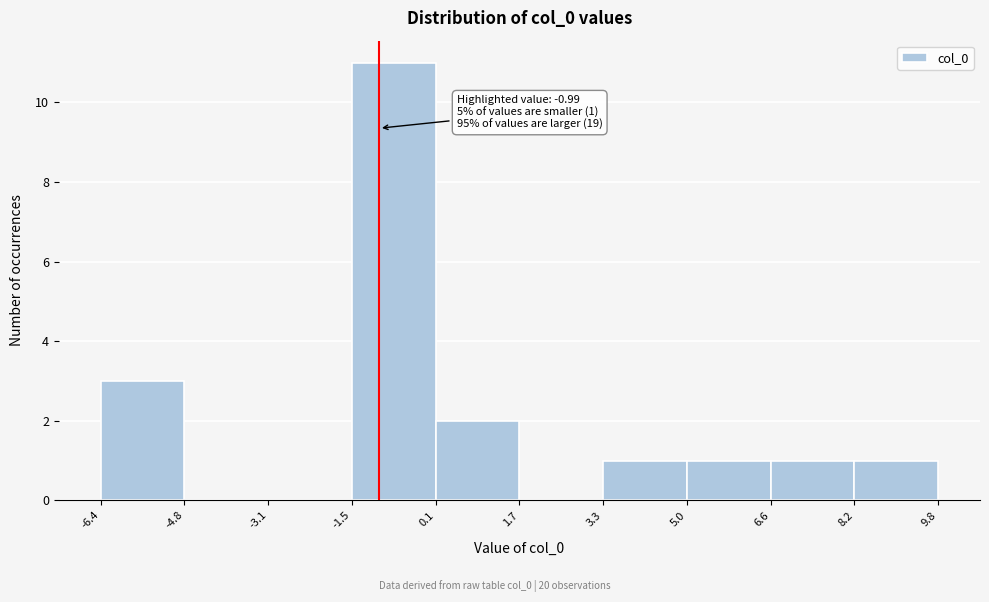

Which range on the x-axis has the tallest bar?

-1.5 to 0.1